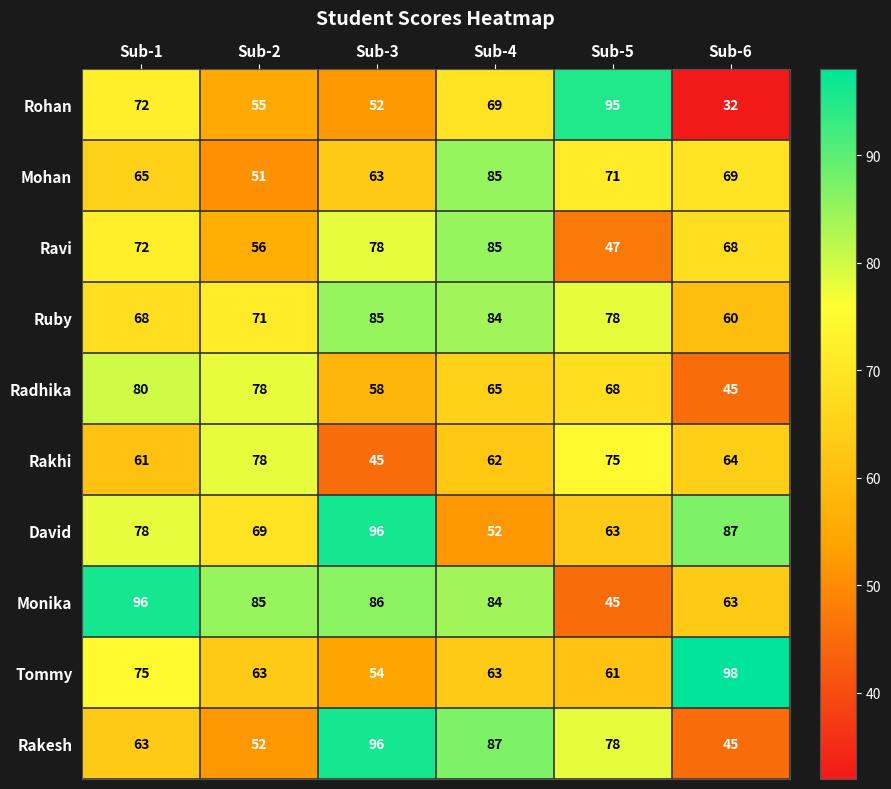

What is the smallest value displayed?

32